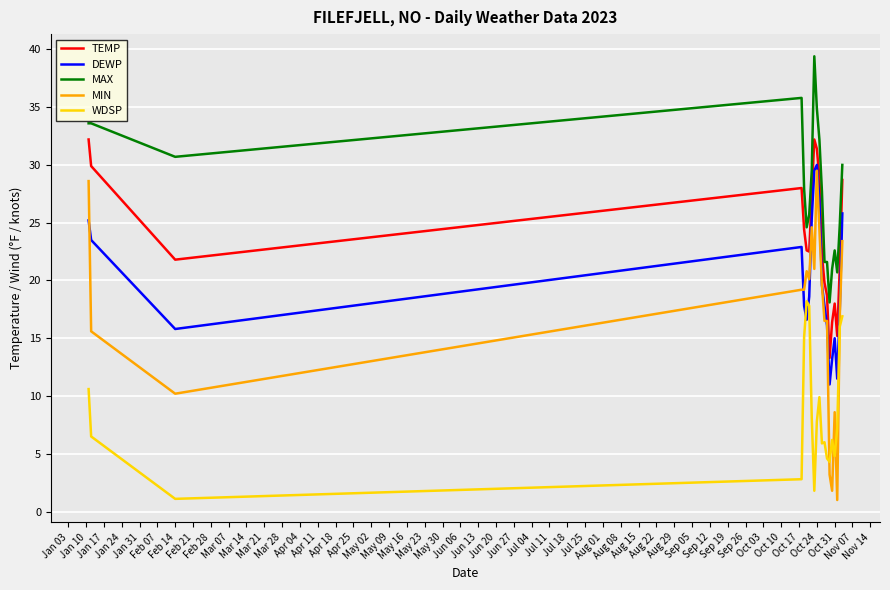

Which series has the largest range (max minus min)?

MIN